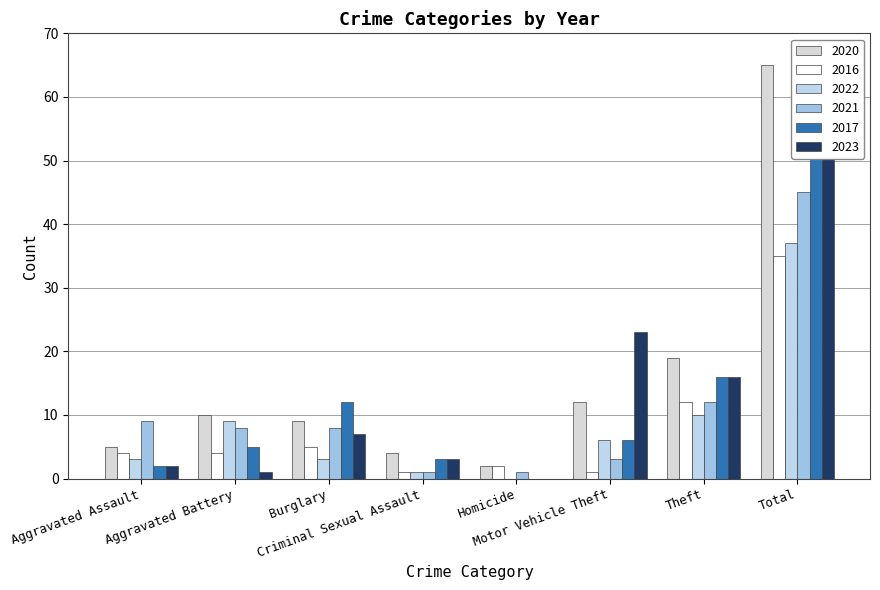

What is the difference between the 2021 values at Criminal Sexual Assault and Aggravated Assault?

8